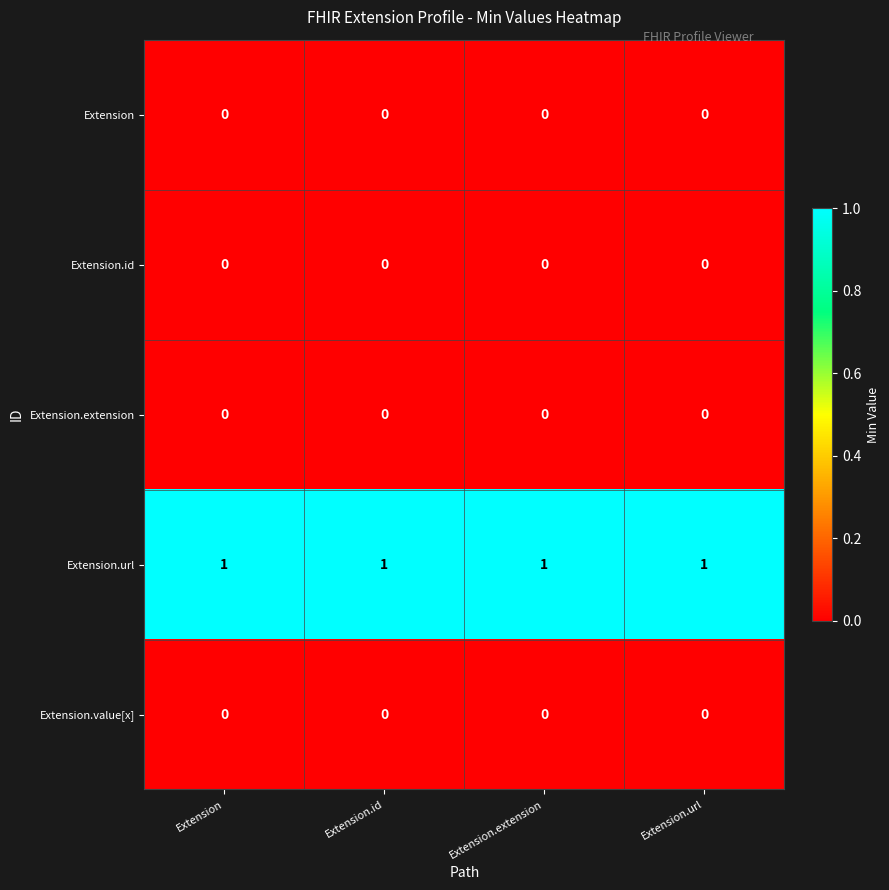

What is the spread (max minus min) of values at Extension.extension?

1